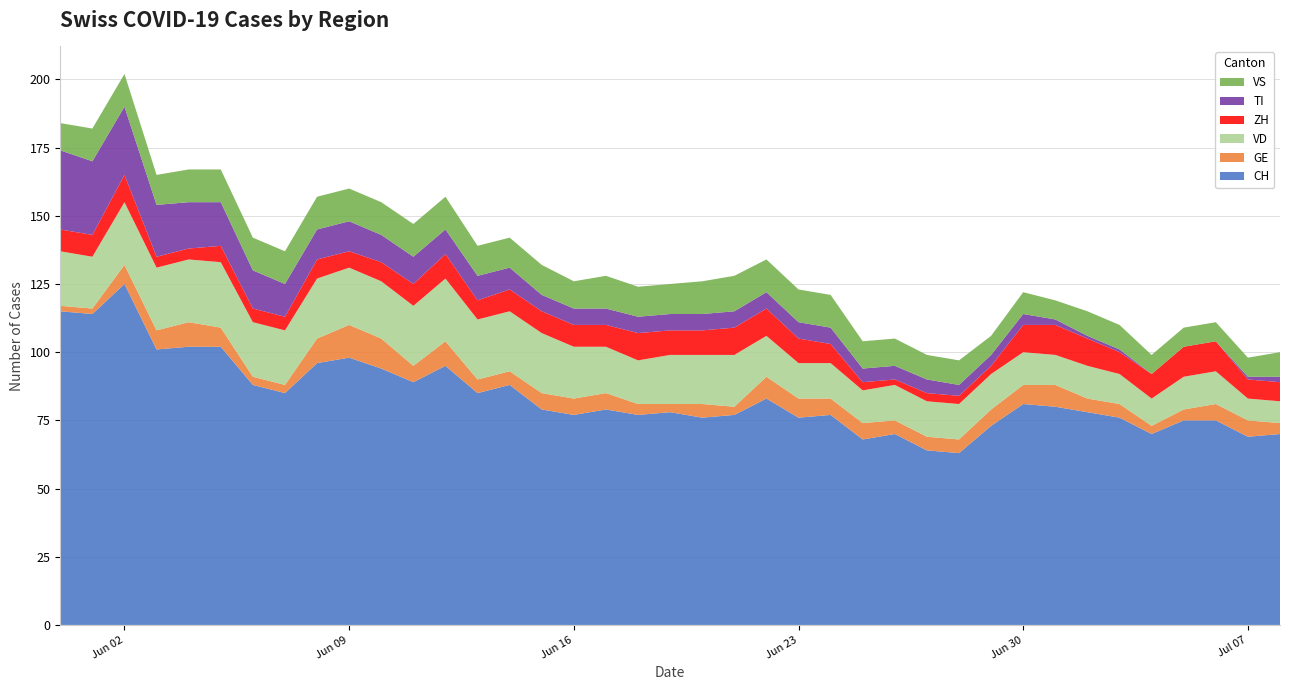

Reading left to right, list all the values displayed in this chart.

CH: 2020-05-31=115	2020-06-01=114	2020-06-02=125	2020-06-03=101	2020-06-04=102	2020-06-05=102	2020-06-06=88	2020-06-07=85	2020-06-08=96	2020-06-09=98	2020-06-10=94	2020-06-11=89	2020-06-12=95	2020-06-13=85	2020-06-14=88	2020-06-15=79	2020-06-16=77	2020-06-17=79	2020-06-18=77	2020-06-19=78	2020-06-20=76	2020-06-21=77	2020-06-22=83	2020-06-23=76	2020-06-24=77	2020-06-25=68	2020-06-26=70	2020-06-27=64	2020-06-28=63	2020-06-29=73	2020-06-30=81	2020-07-01=80	2020-07-02=78	2020-07-03=76	2020-07-04=70	2020-07-05=75	2020-07-06=75	2020-07-07=69	2020-07-08=70
GE: 2020-05-31=2	2020-06-01=2	2020-06-02=7	2020-06-03=7	2020-06-04=9	2020-06-05=7	2020-06-06=3	2020-06-07=3	2020-06-08=9	2020-06-09=12	2020-06-10=11	2020-06-11=6	2020-06-12=9	2020-06-13=5	2020-06-14=5	2020-06-15=6	2020-06-16=6	2020-06-17=6	2020-06-18=4	2020-06-19=3	2020-06-20=5	2020-06-21=3	2020-06-22=8	2020-06-23=7	2020-06-24=6	2020-06-25=6	2020-06-26=5	2020-06-27=5	2020-06-28=5	2020-06-29=6	2020-06-30=7	2020-07-01=8	2020-07-02=5	2020-07-03=5	2020-07-04=3	2020-07-05=4	2020-07-06=6	2020-07-07=6	2020-07-08=4
VD: 2020-05-31=20	2020-06-01=19	2020-06-02=23	2020-06-03=23	2020-06-04=23	2020-06-05=24	2020-06-06=20	2020-06-07=20	2020-06-08=22	2020-06-09=21	2020-06-10=21	2020-06-11=22	2020-06-12=23	2020-06-13=22	2020-06-14=22	2020-06-15=22	2020-06-16=19	2020-06-17=17	2020-06-18=16	2020-06-19=18	2020-06-20=18	2020-06-21=19	2020-06-22=15	2020-06-23=13	2020-06-24=13	2020-06-25=12	2020-06-26=13	2020-06-27=13	2020-06-28=13	2020-06-29=13	2020-06-30=12	2020-07-01=11	2020-07-02=12	2020-07-03=11	2020-07-04=10	2020-07-05=12	2020-07-06=12	2020-07-07=8	2020-07-08=8
ZH: 2020-05-31=8	2020-06-01=8	2020-06-02=10	2020-06-03=4	2020-06-04=4	2020-06-05=6	2020-06-06=5	2020-06-07=5	2020-06-08=7	2020-06-09=6	2020-06-10=7	2020-06-11=8	2020-06-12=9	2020-06-13=7	2020-06-14=8	2020-06-15=8	2020-06-16=8	2020-06-17=8	2020-06-18=10	2020-06-19=9	2020-06-20=9	2020-06-21=10	2020-06-22=10	2020-06-23=9	2020-06-24=7	2020-06-25=3	2020-06-26=2	2020-06-27=3	2020-06-28=3	2020-06-29=3	2020-06-30=10	2020-07-01=11	2020-07-02=10	2020-07-03=8	2020-07-04=9	2020-07-05=11	2020-07-06=11	2020-07-07=7	2020-07-08=7
TI: 2020-05-31=29	2020-06-01=27	2020-06-02=25	2020-06-03=19	2020-06-04=17	2020-06-05=16	2020-06-06=14	2020-06-07=12	2020-06-08=11	2020-06-09=11	2020-06-10=10	2020-06-11=10	2020-06-12=9	2020-06-13=9	2020-06-14=8	2020-06-15=6	2020-06-16=6	2020-06-17=6	2020-06-18=6	2020-06-19=6	2020-06-20=6	2020-06-21=6	2020-06-22=6	2020-06-23=6	2020-06-24=6	2020-06-25=5	2020-06-26=5	2020-06-27=5	2020-06-28=4	2020-06-29=4	2020-06-30=4	2020-07-01=2	2020-07-02=1	2020-07-03=1	2020-07-04=0	2020-07-05=0	2020-07-06=0	2020-07-07=1	2020-07-08=2
VS: 2020-05-31=10	2020-06-01=12	2020-06-02=12	2020-06-03=11	2020-06-04=12	2020-06-05=12	2020-06-06=12	2020-06-07=12	2020-06-08=12	2020-06-09=12	2020-06-10=12	2020-06-11=12	2020-06-12=12	2020-06-13=11	2020-06-14=11	2020-06-15=11	2020-06-16=10	2020-06-17=12	2020-06-18=11	2020-06-19=11	2020-06-20=12	2020-06-21=13	2020-06-22=12	2020-06-23=12	2020-06-24=12	2020-06-25=10	2020-06-26=10	2020-06-27=9	2020-06-28=9	2020-06-29=7	2020-06-30=8	2020-07-01=7	2020-07-02=9	2020-07-03=9	2020-07-04=7	2020-07-05=7	2020-07-06=7	2020-07-07=7	2020-07-08=9